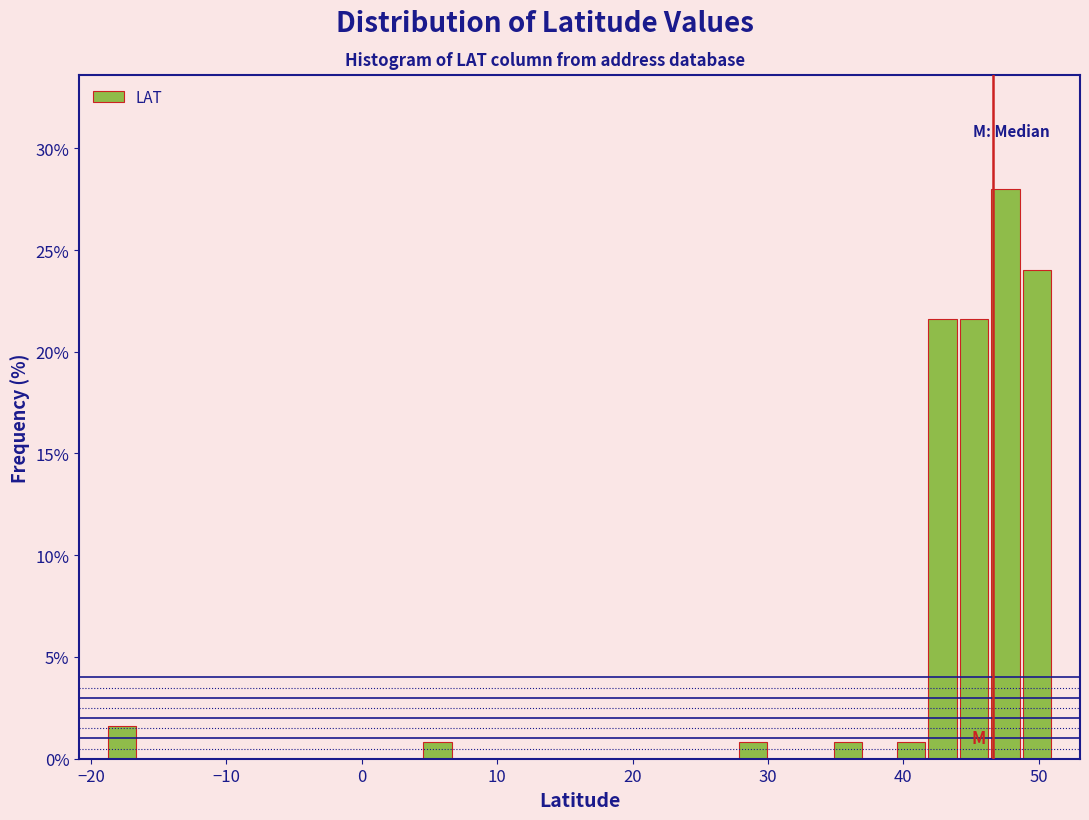

Around what value on the x-axis is the tallest bar? Give the approximate position of its centre, as read against the axis.

48